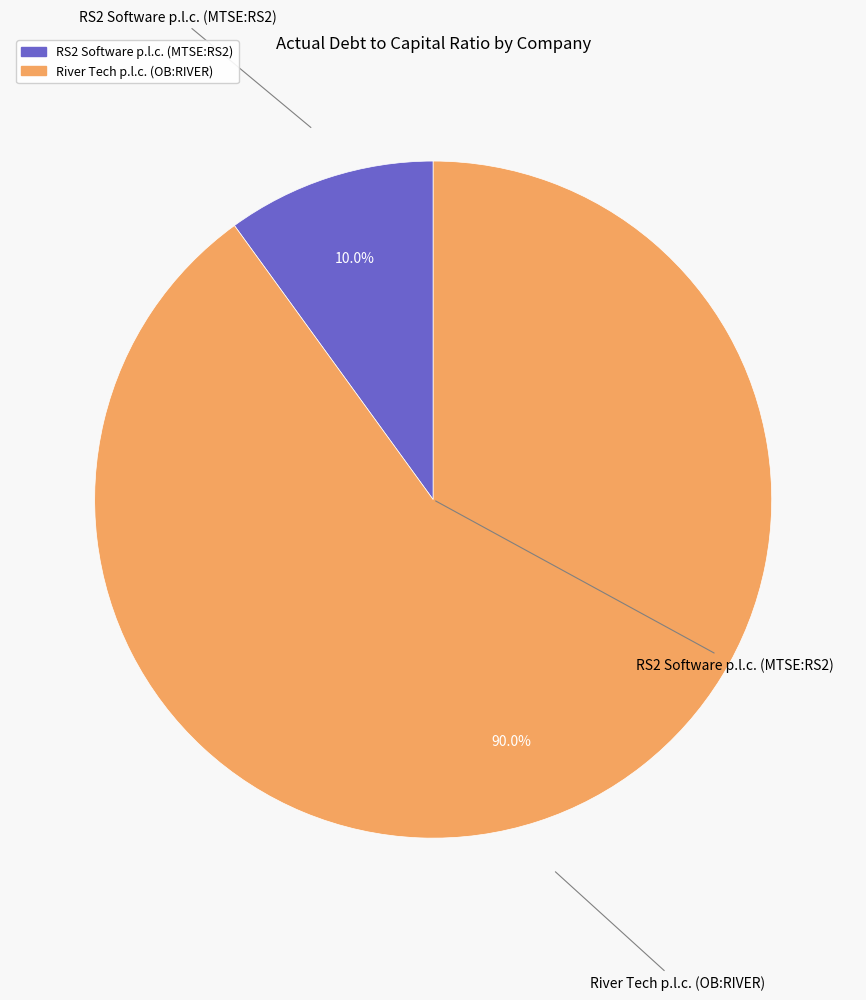

How much of the chart is everything except RS2 Software p.l.c. (MTSE:RS2)?

90.0%